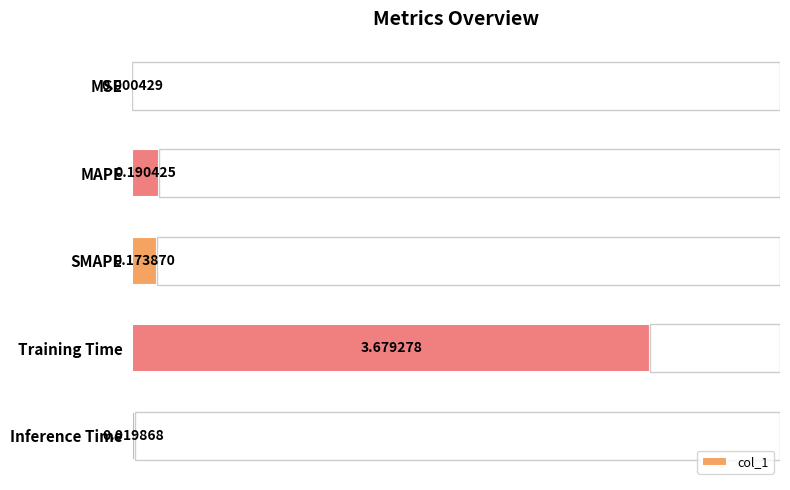

At which label is col_1 closest to 1?

MAPE